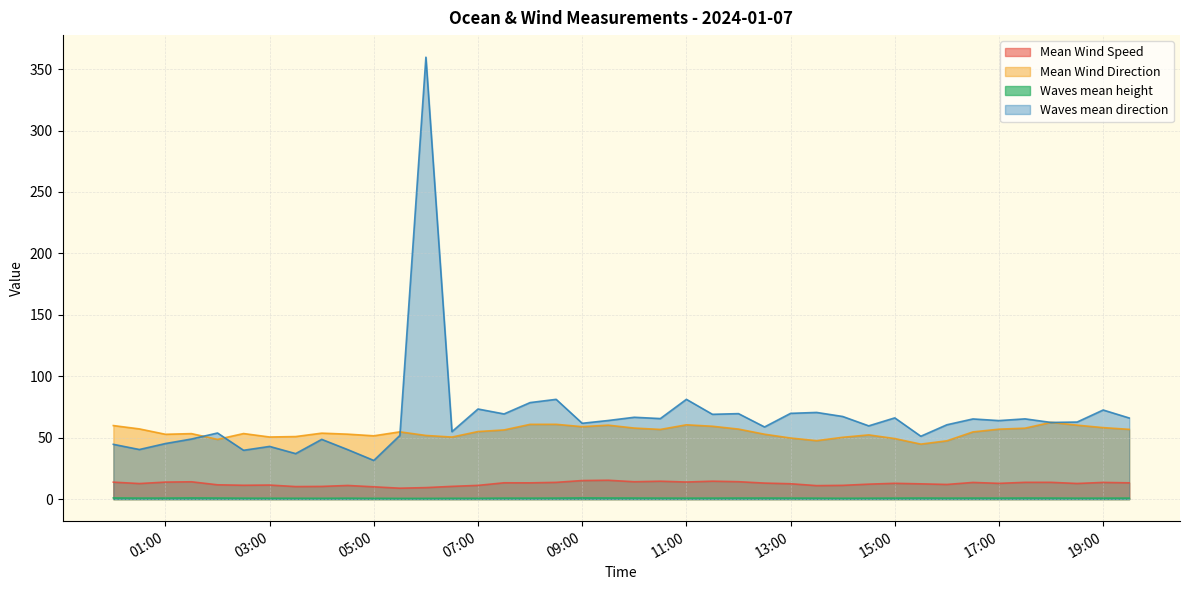

At 2024-01-07 13:30:00, list the series in order from largest to smallest.

Waves mean direction, Mean Wind Direction, Mean Wind Speed, Waves mean height